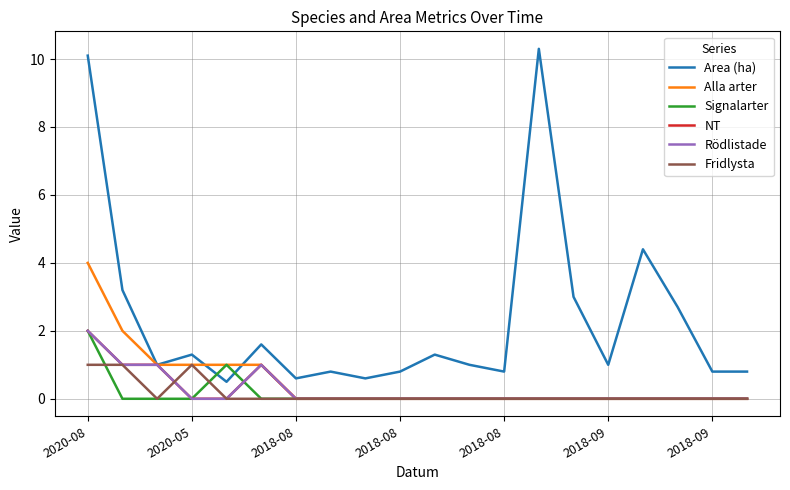

At which category is the sum across all series the highest?

2020-08